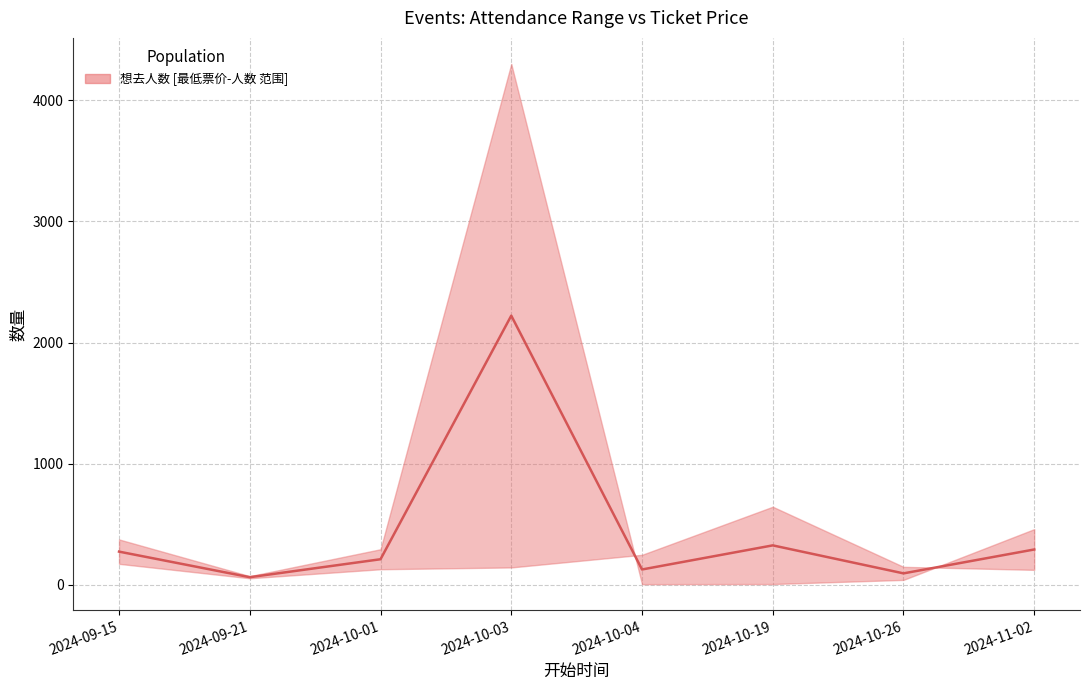

At which category does the data reach its first local valley?

2024-09-21